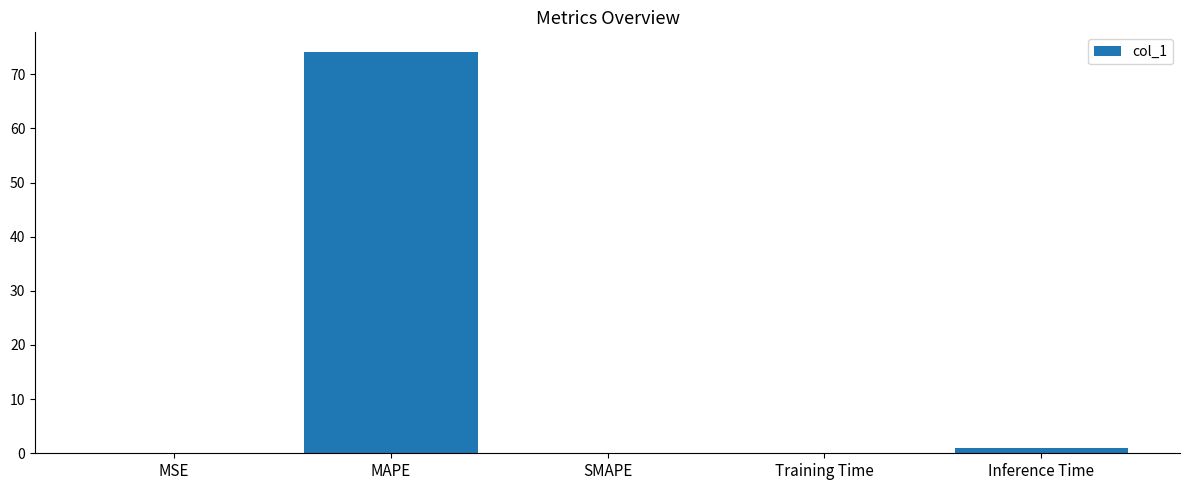

What value does the data have at MAPE?

74.0